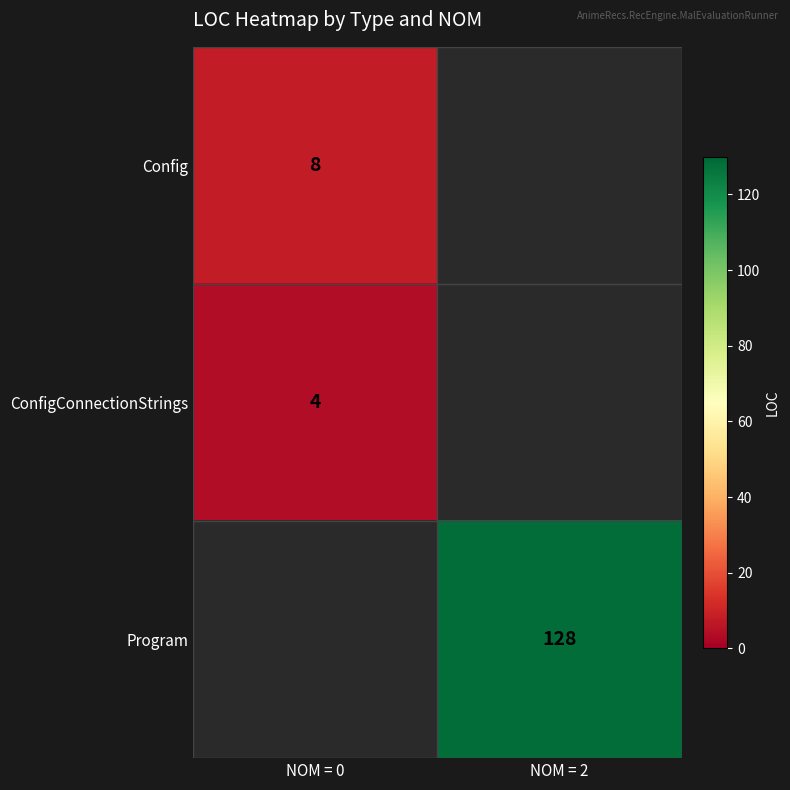

What is the smallest value displayed?

4.0